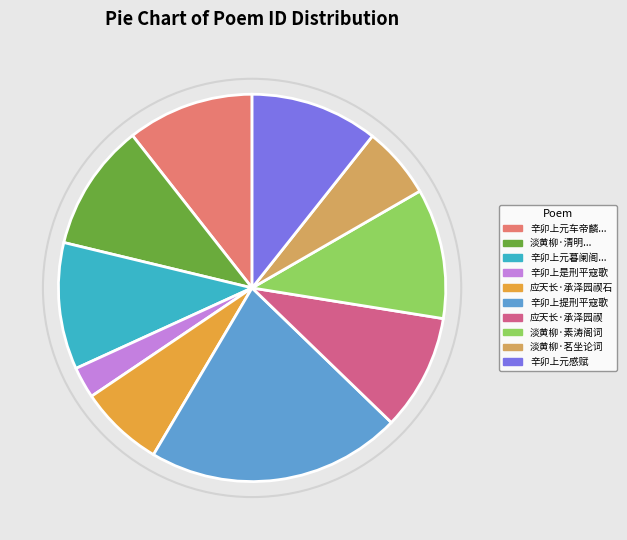

The 淡黄柳·清明... slice represents 4% of the pie. True or false?

False